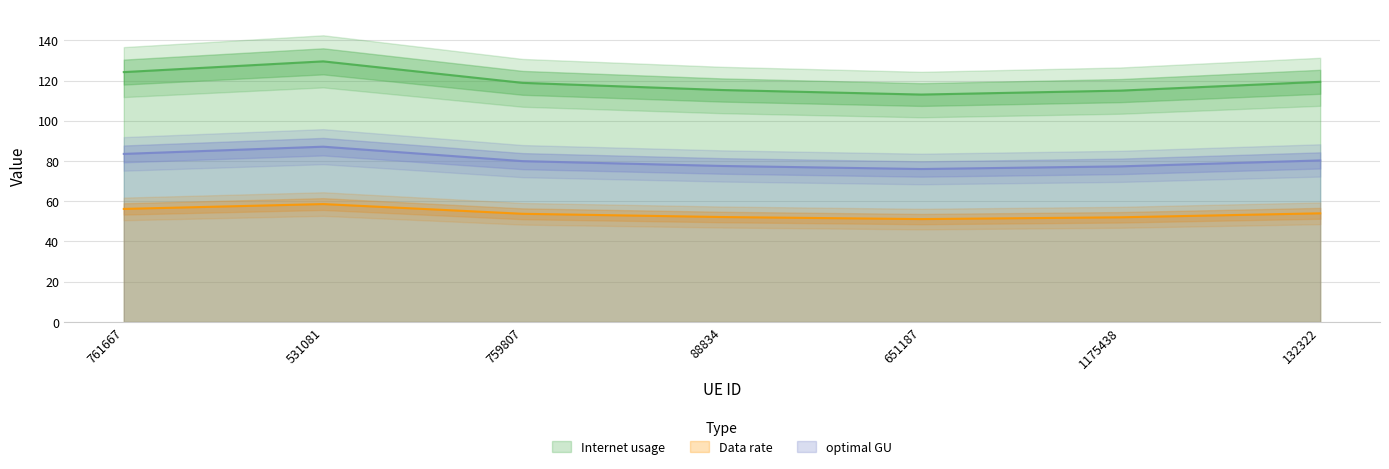

What is the label of the 4th point from the right?

88834